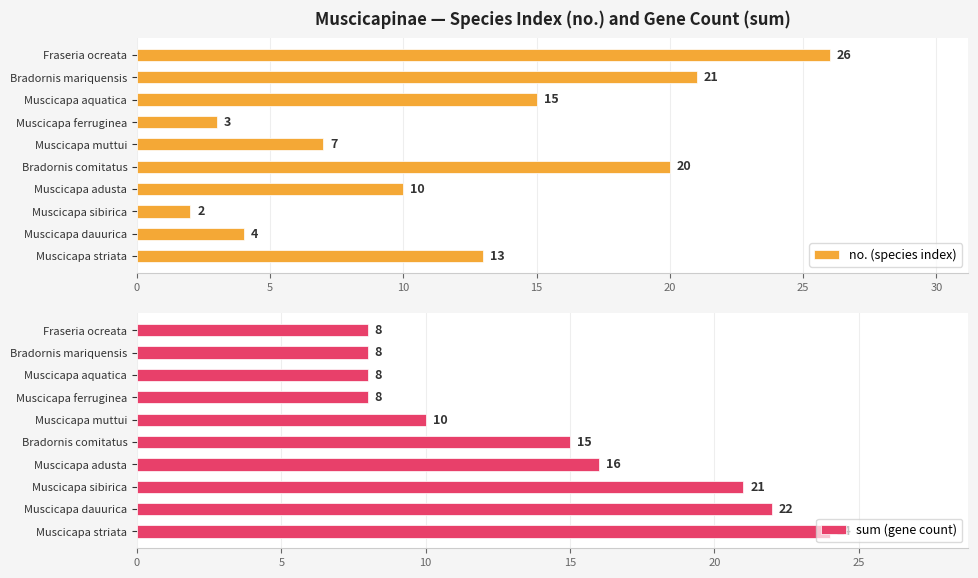

Is it true that no. (species index) equals 15 at Muscicapa aquatica?

True